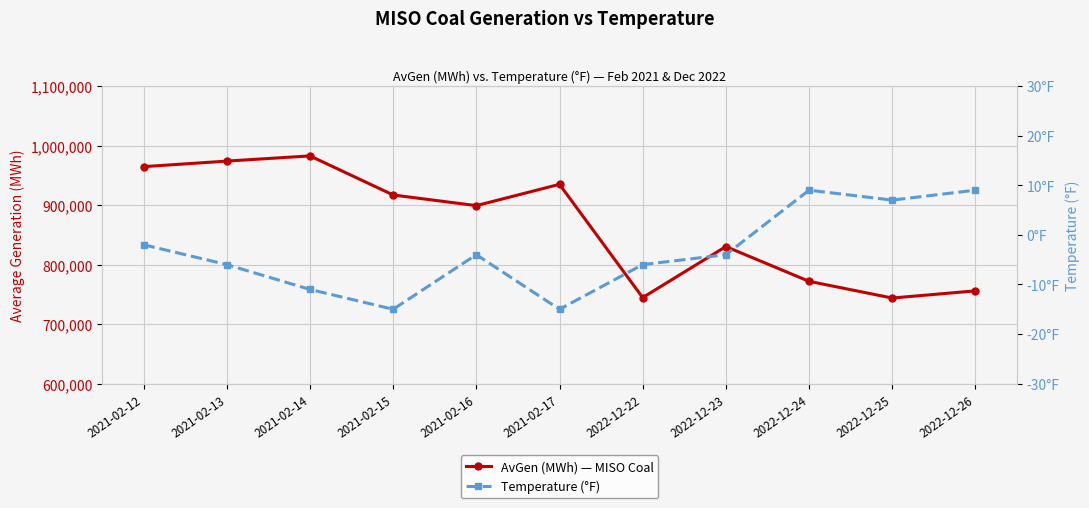

What is the difference between the maximum and second lowest values in the AvGen (MWh) — MISO Coal series?

237910